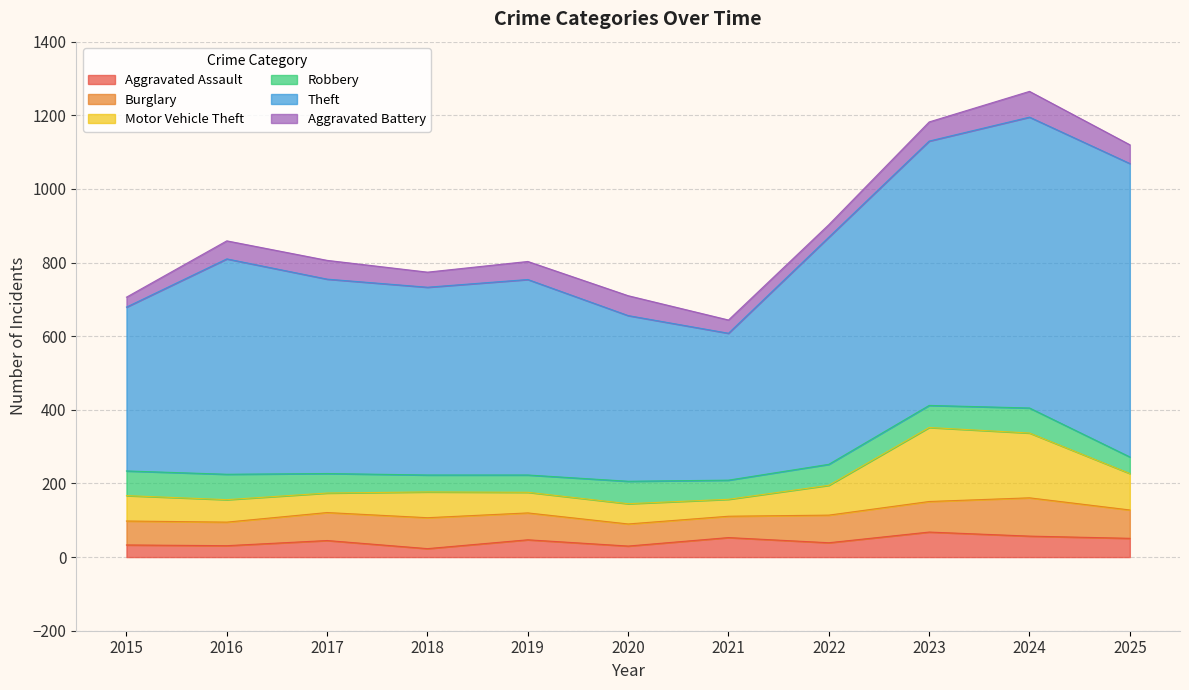

Which label corresponds to the smallest value in the chart?

2018